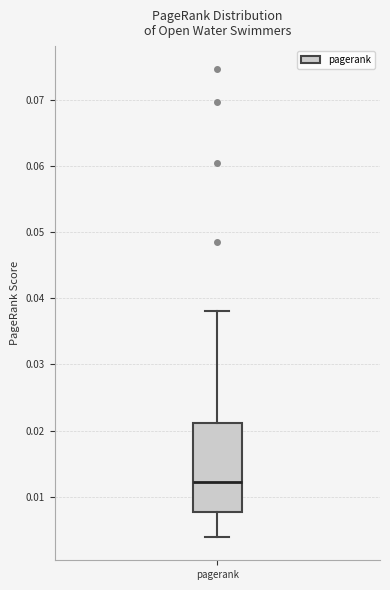

Transcribe this box plot: give where the median line is, the range the box spans, and where the two whiskers end, as read against the y-axis. The values are not printed on the chart, so give them approximately, as read against the axis.

median 0.012, box 0.008 to 0.021, whiskers 0.004 to 0.038